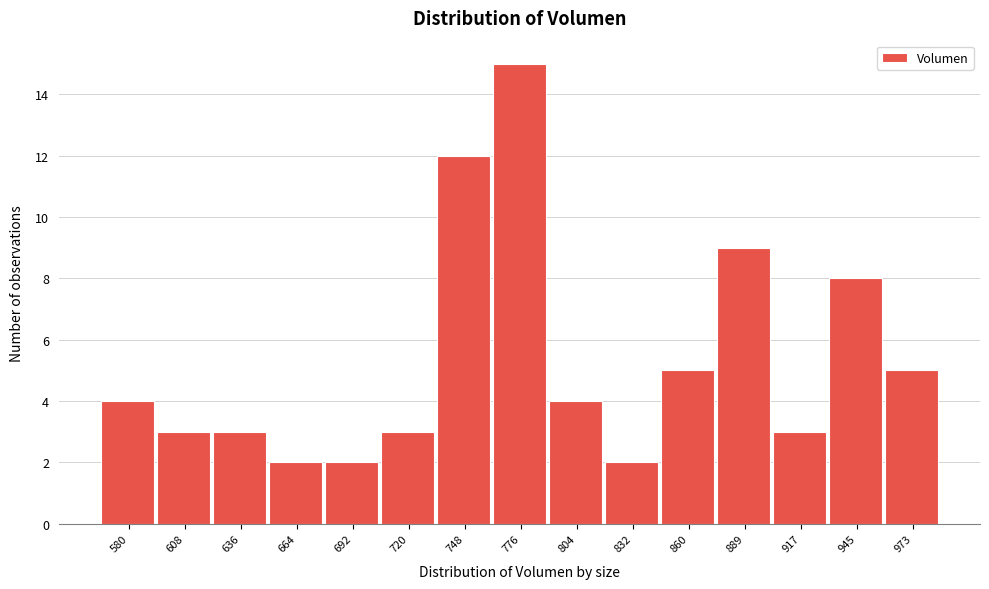

Reading left to right, what are all the values shown in this chart?

4	3	3	2	2	3	12	15	4	2	5	9	3	8	5